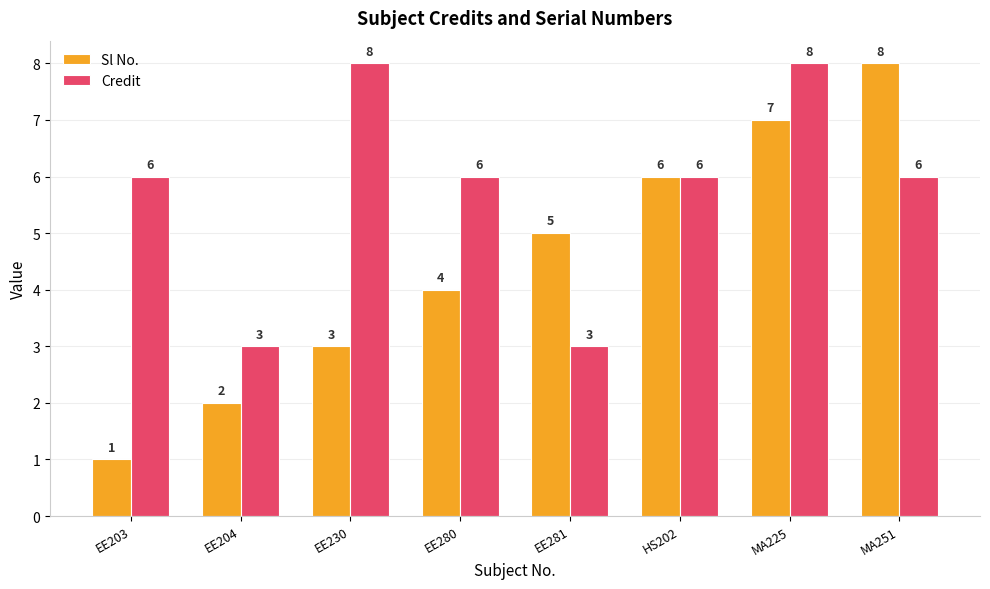

What is the difference between the Credit values at EE204 and EE203?

3